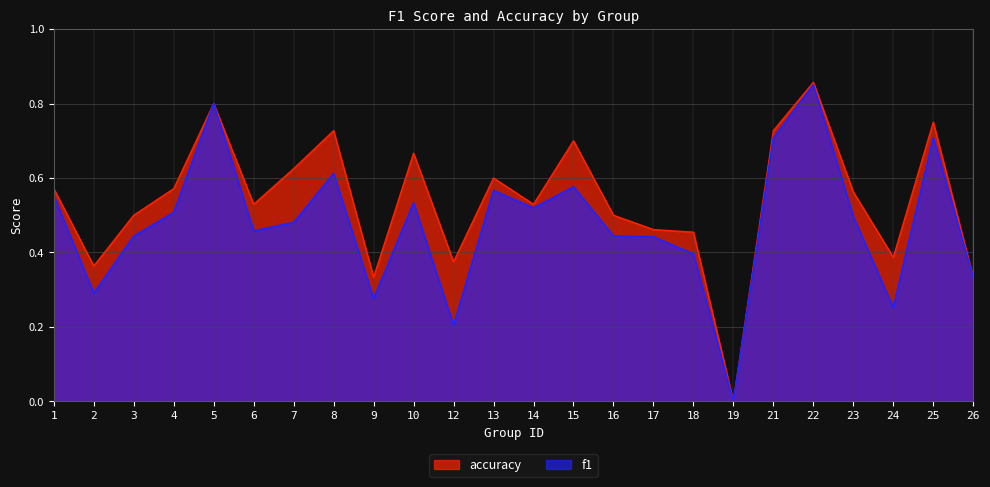

The accuracy series shows 0.0 at 19. True or false?

True